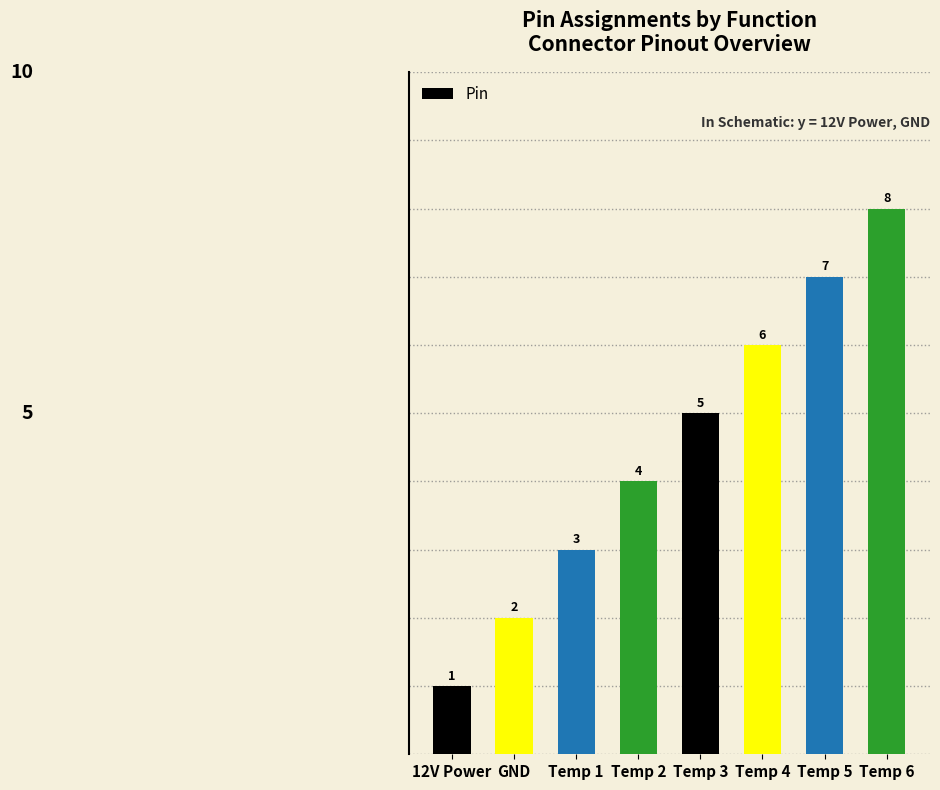

Approximately how many times larger is the value at 12V Power compared to Temp 6?

0.1